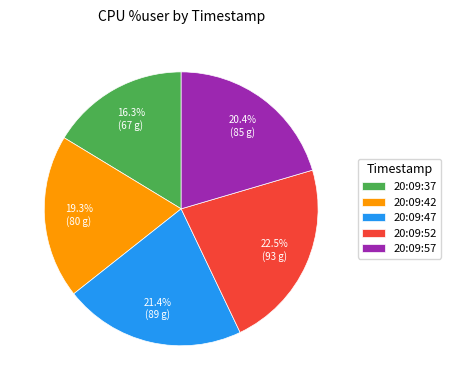

Do 20:09:52 and 20:09:47 together represent more than half of the pie?

No